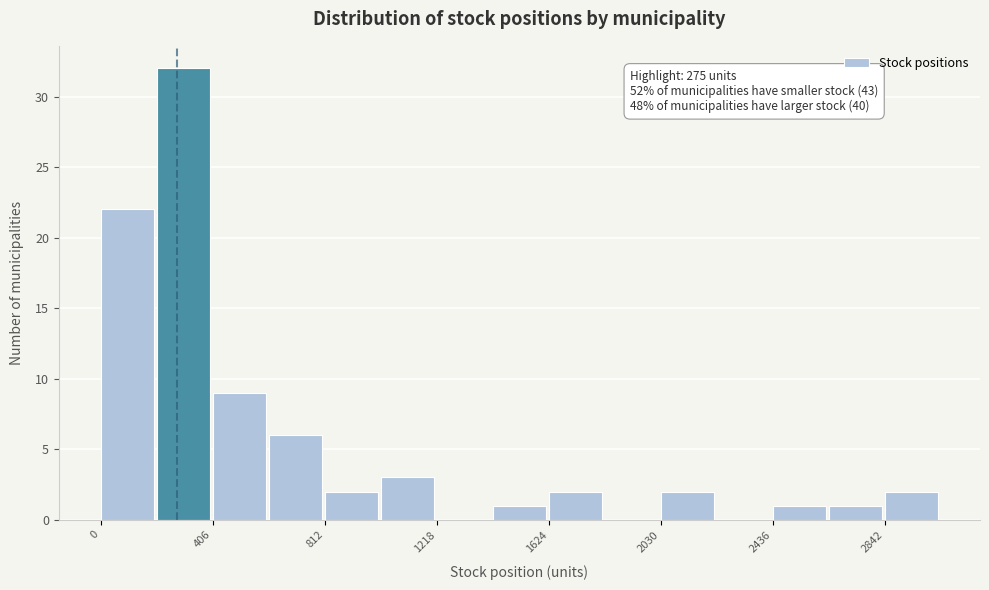

Which range on the x-axis has the tallest bar?

200 to 400